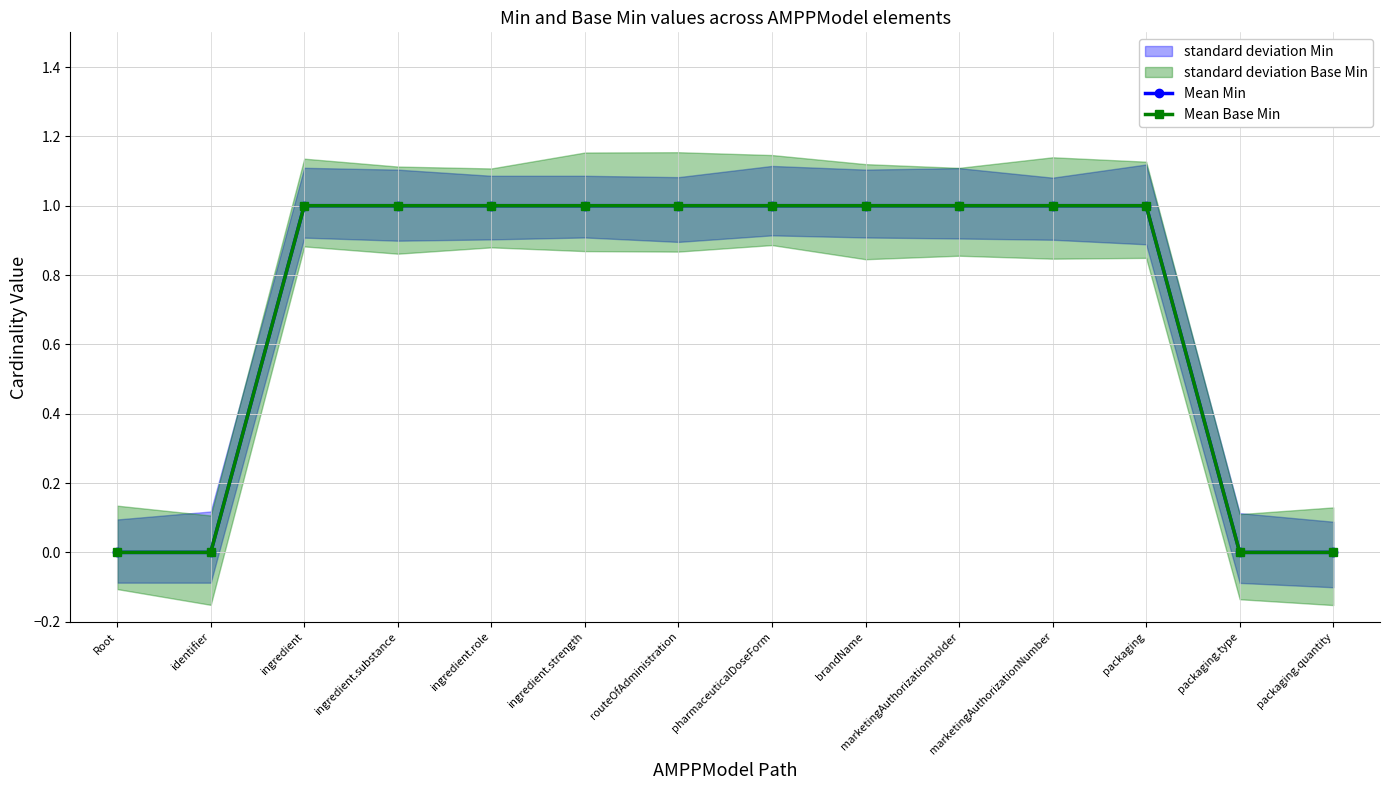

At identifier, list the series in order from largest to smallest.

Mean Min, Mean Base Min